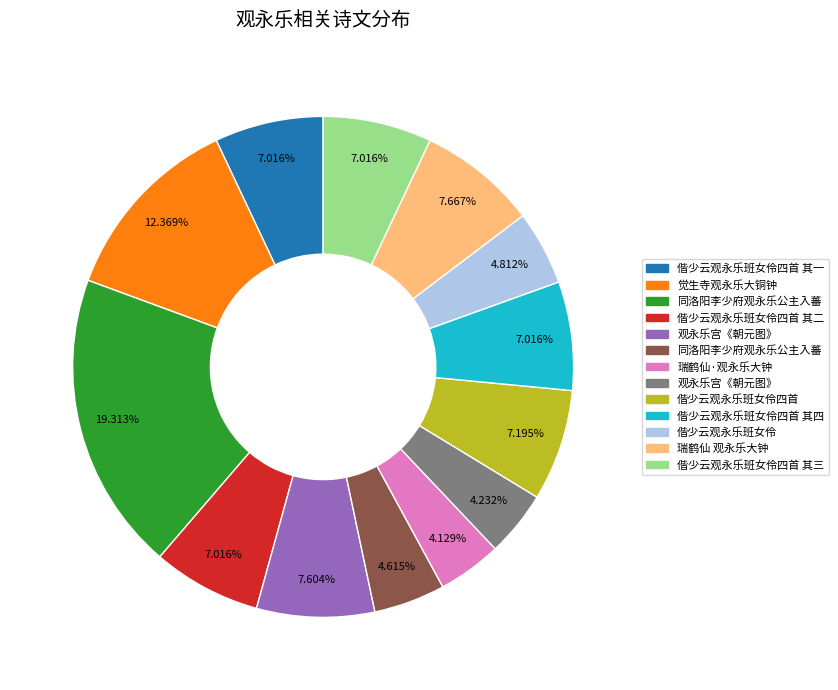

How many slices are in this pie chart?

13